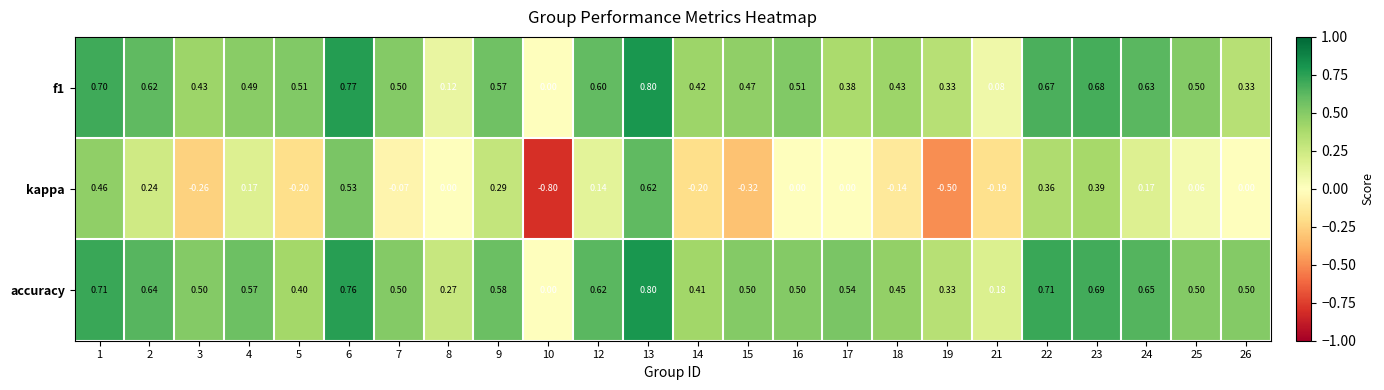

Is the value of accuracy at 7 greater than the value of kappa at 25?

Yes